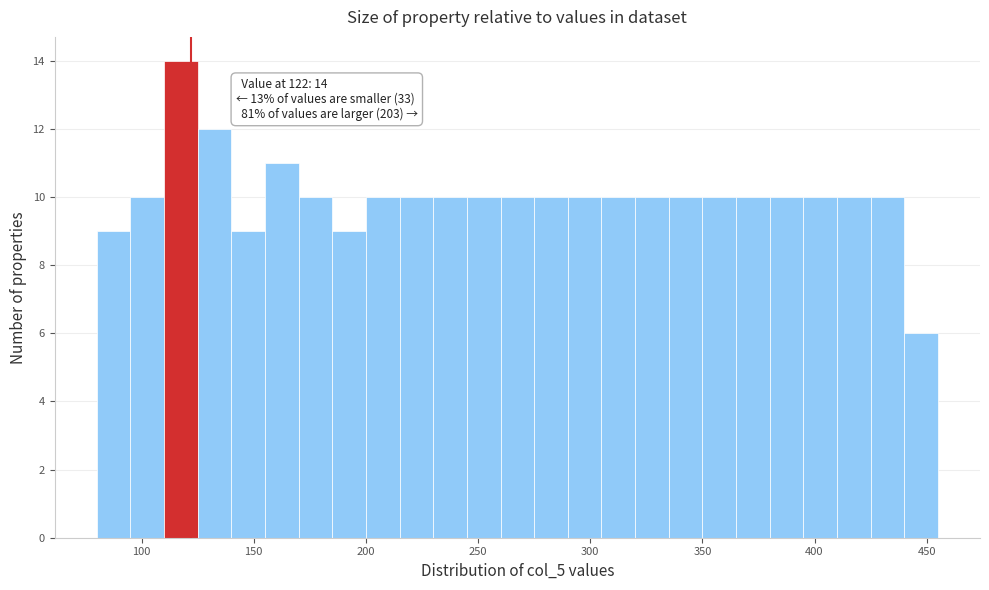

Around what value on the x-axis is the tallest bar? Give the approximate position of its centre, as read against the axis.

120